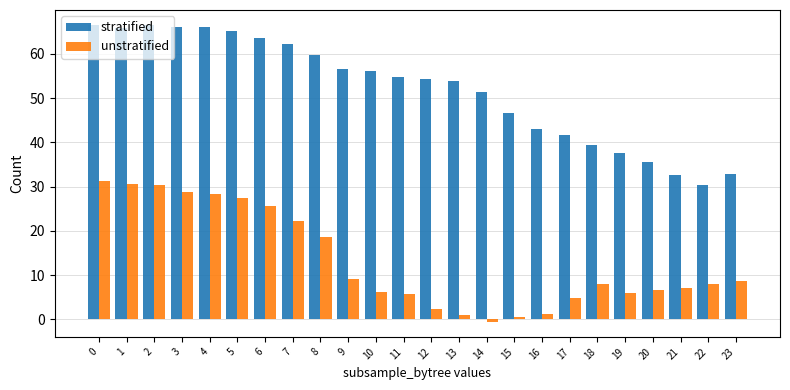

Count the number of categories in the chart.

24